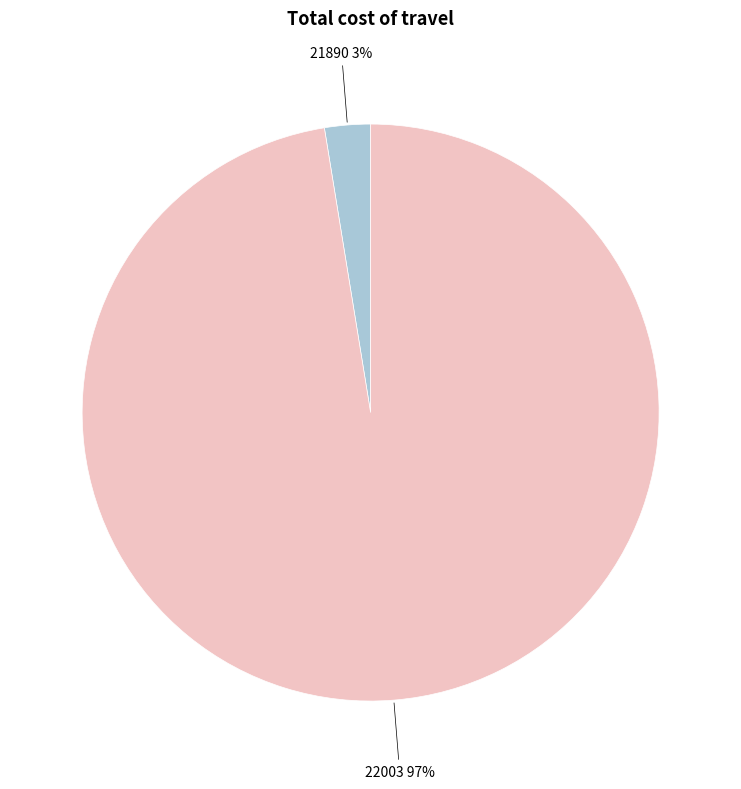

Is there any slice that represents more than half of the pie?

Yes